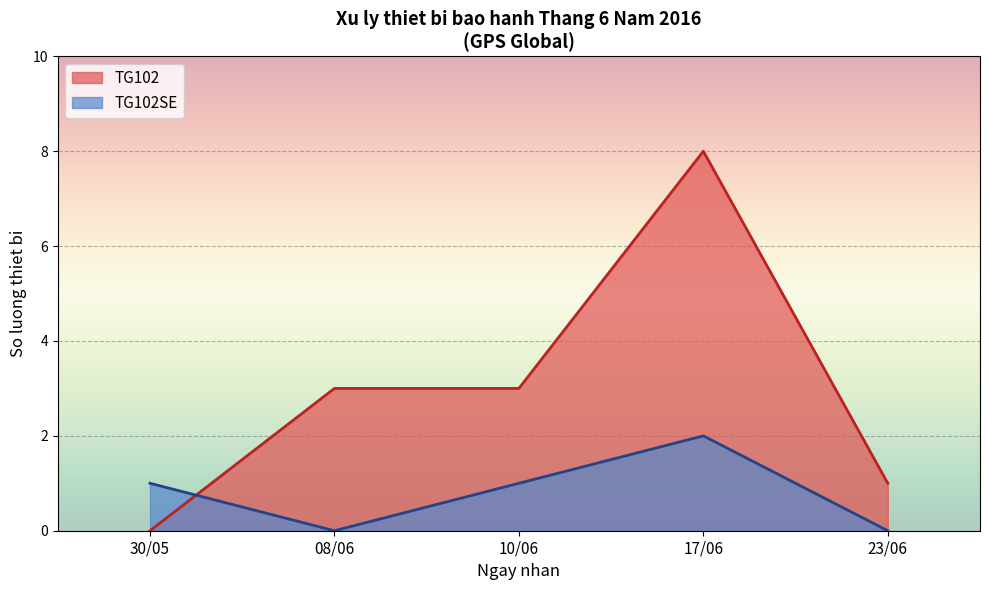

The value of TG102 at 08/06 is 3. True or false?

True